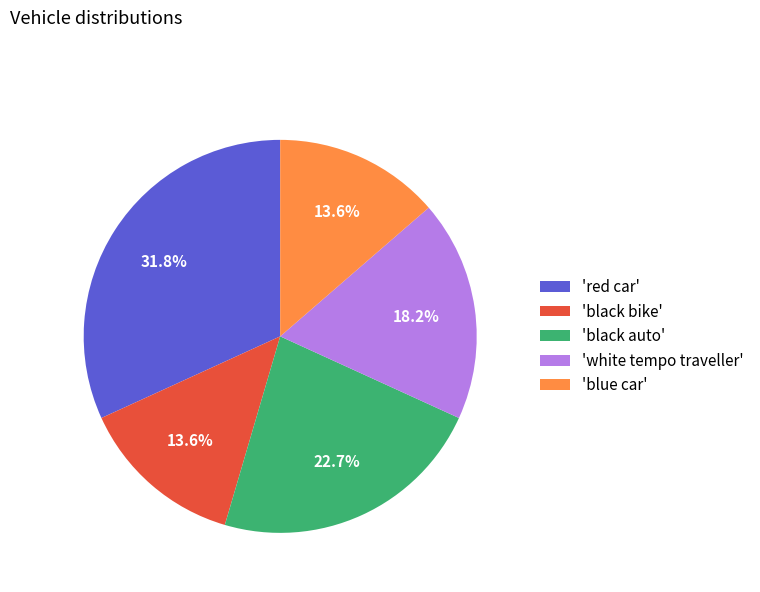

Is there any slice that represents more than half of the pie?

No